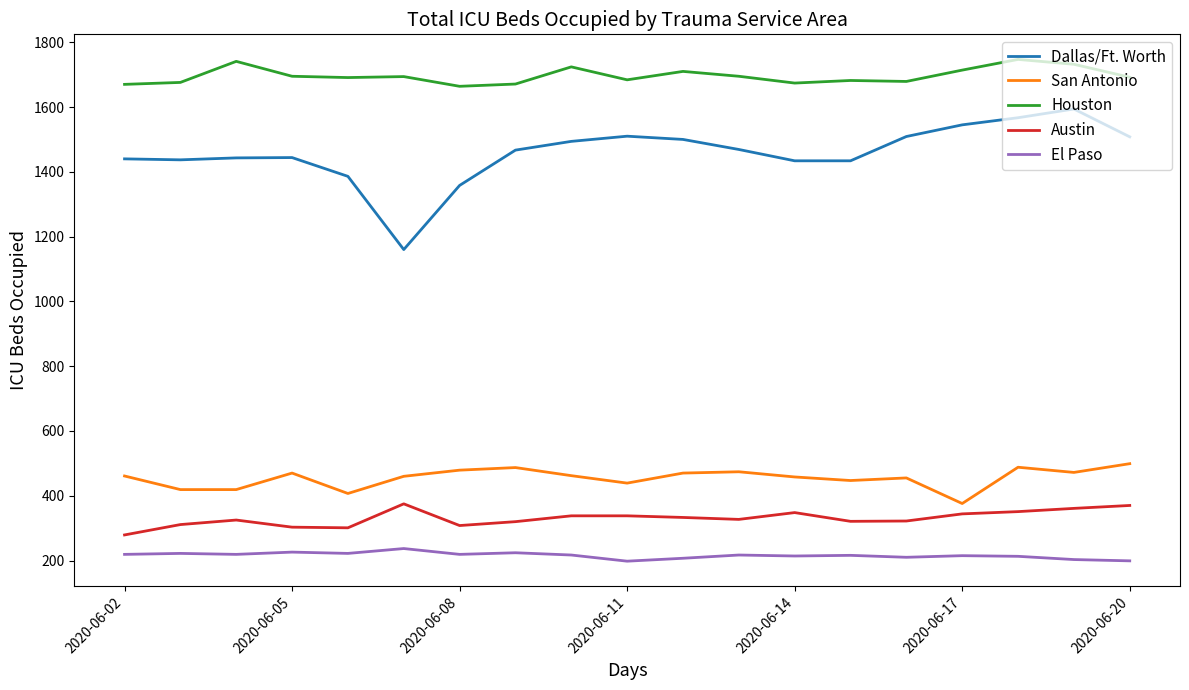

What is the difference between the second highest and minimum values in the El Paso series?

28